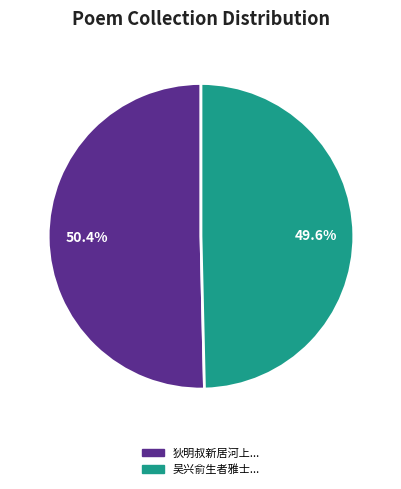

Which category accounts for the majority?

狄明叔新居河上...